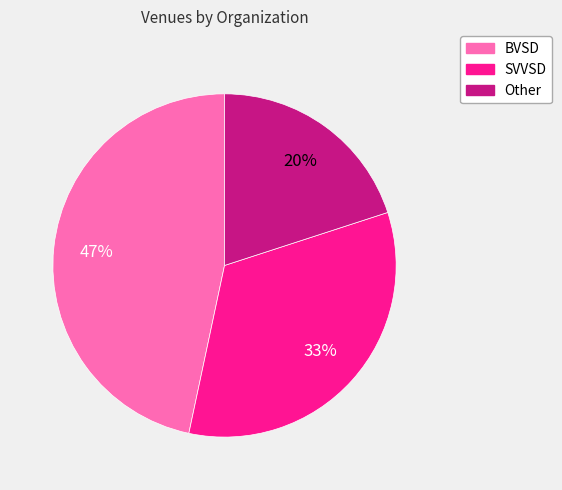

Rank the categories by value from lowest to highest.

Other, SVVSD, BVSD